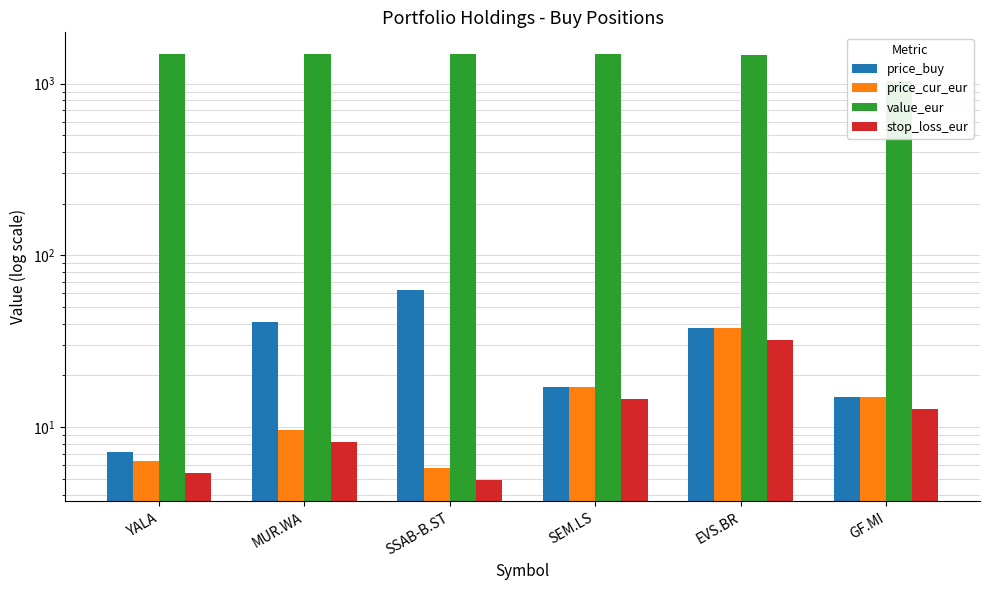

At which label is stop_loss_eur closest to 18?

SEM.LS